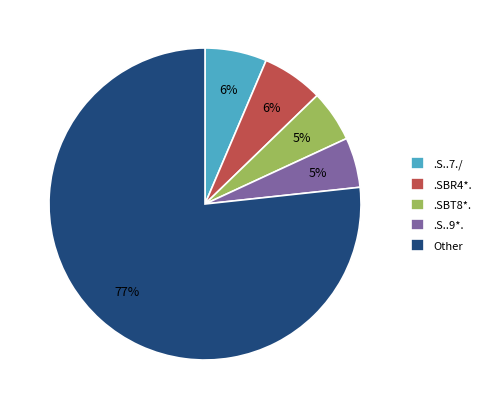

Is the sum of .S..7./ and .S..9*. greater than half?

No